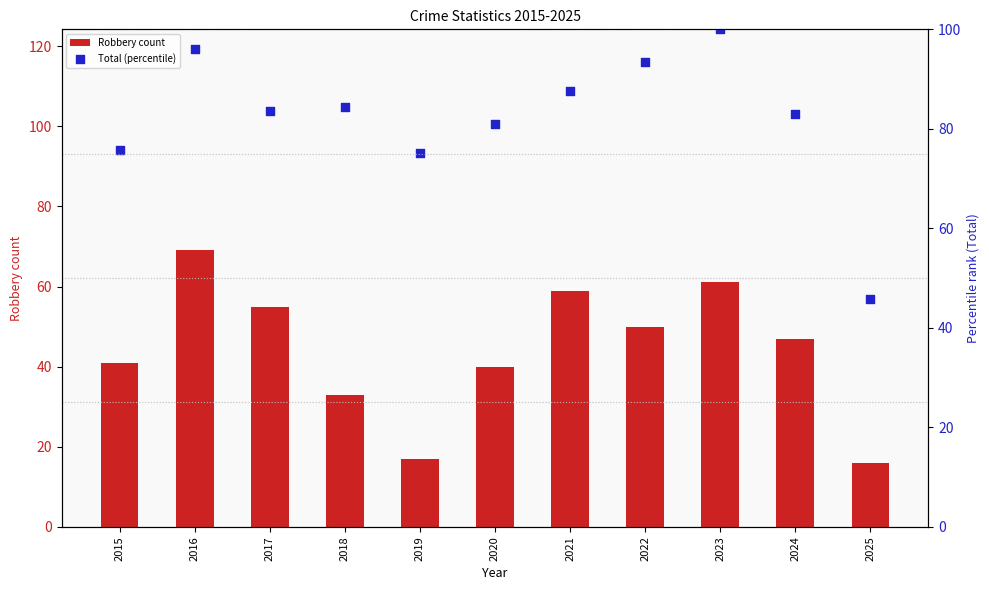

At how many categories does at least one series exceed 24?

11